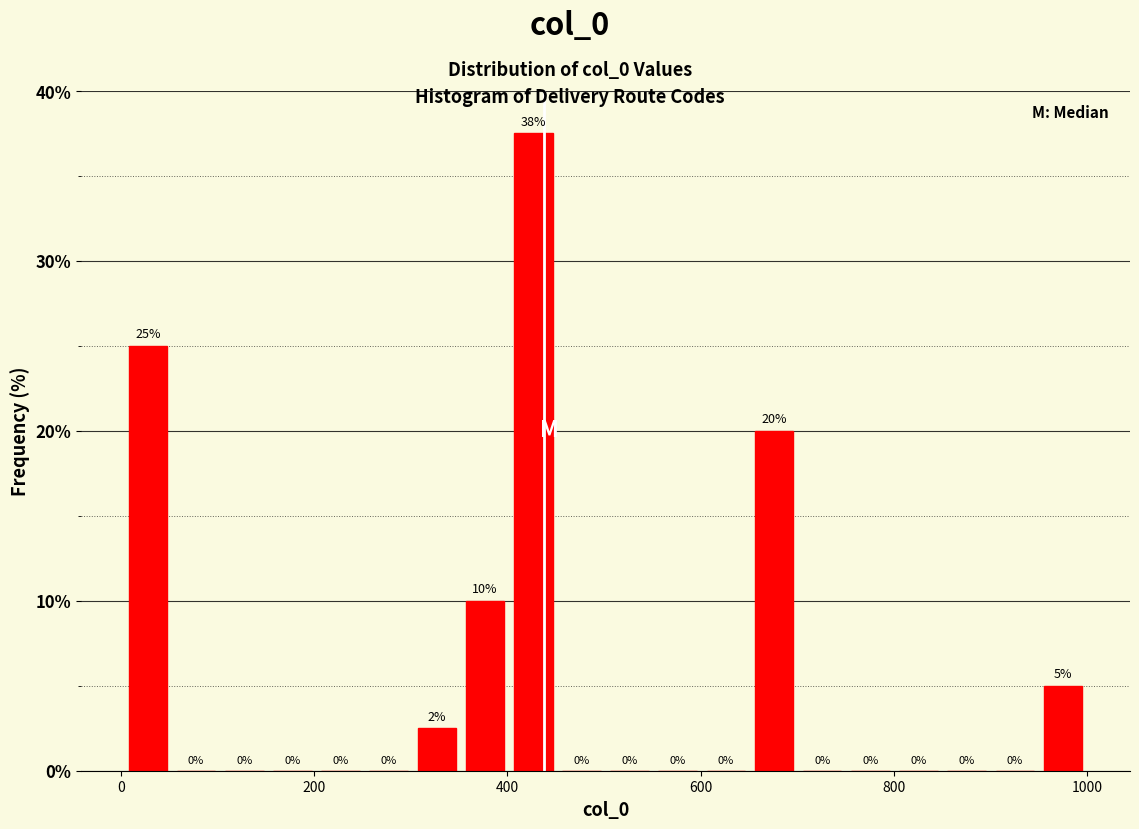

Around what value on the x-axis is the tallest bar? Give the approximate position of its centre, as read against the axis.

420